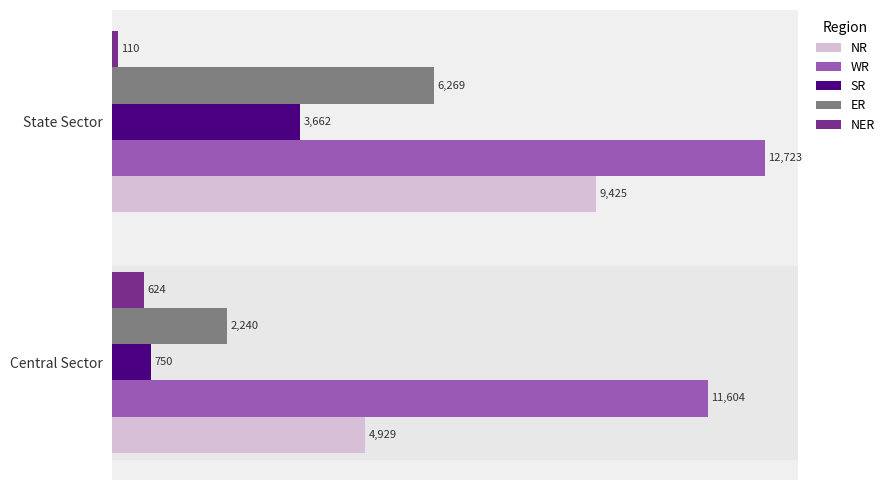

The value of NR at Central Sector is 8825. True or false?

False